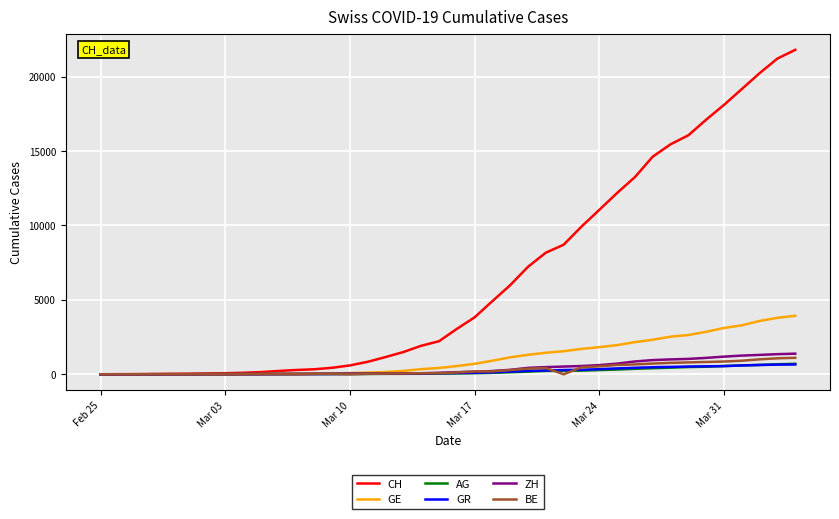

Which series has the largest range (max minus min)?

CH